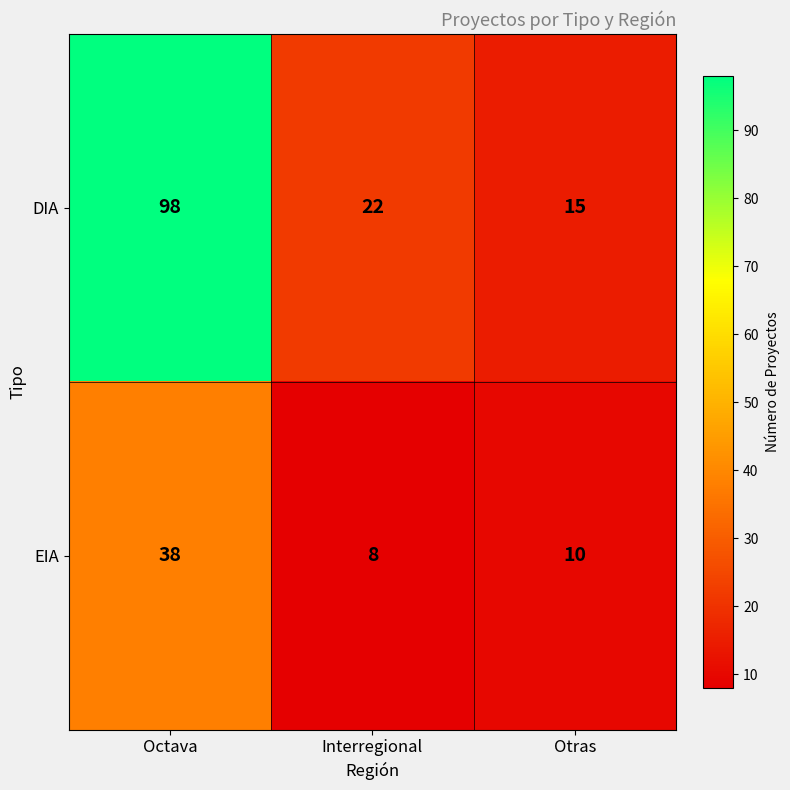

Which category has the highest value in the EIA series?

Octava